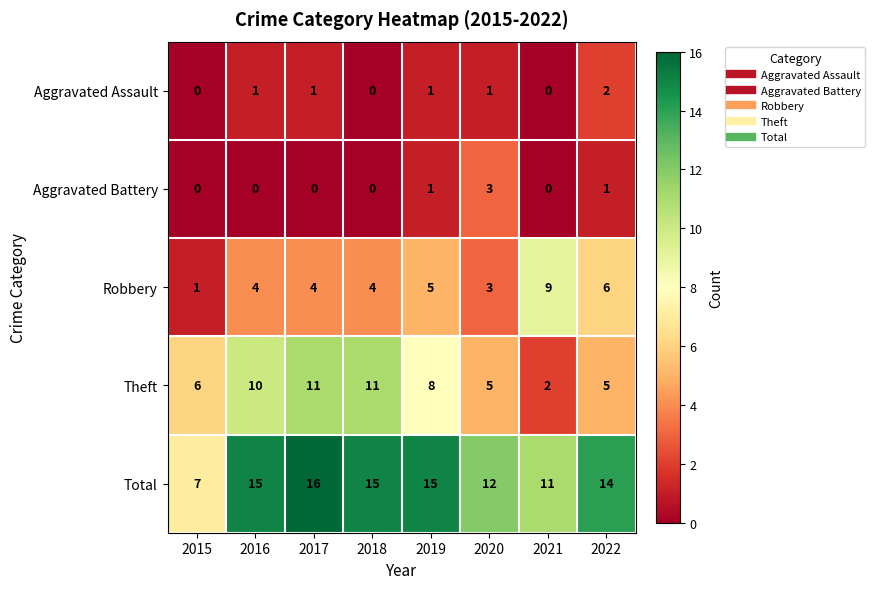

What is the sum of all Robbery values?

36